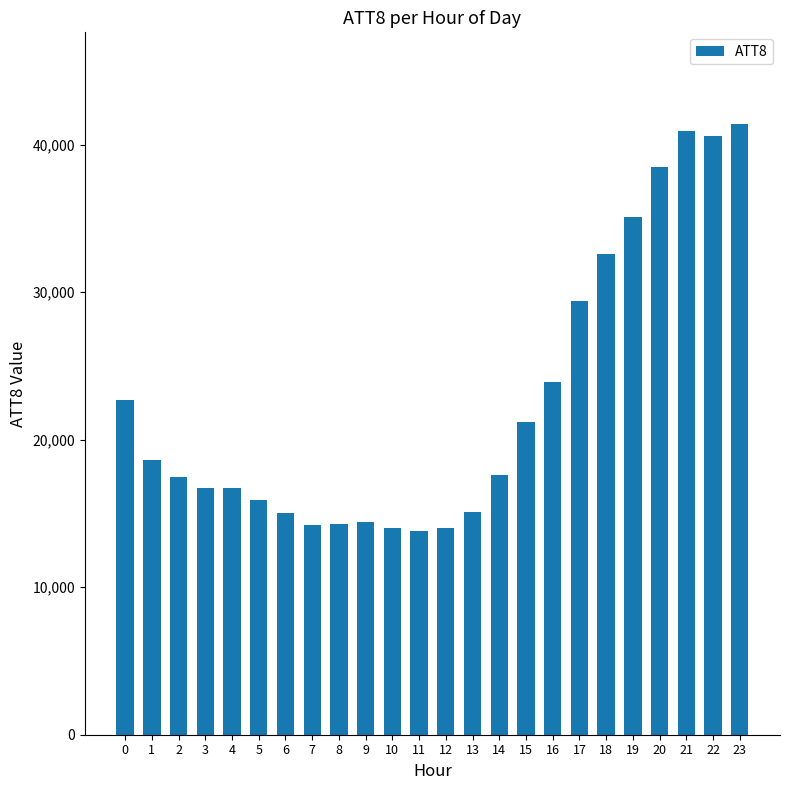

What is the difference between the maximum and minimum values?

27600